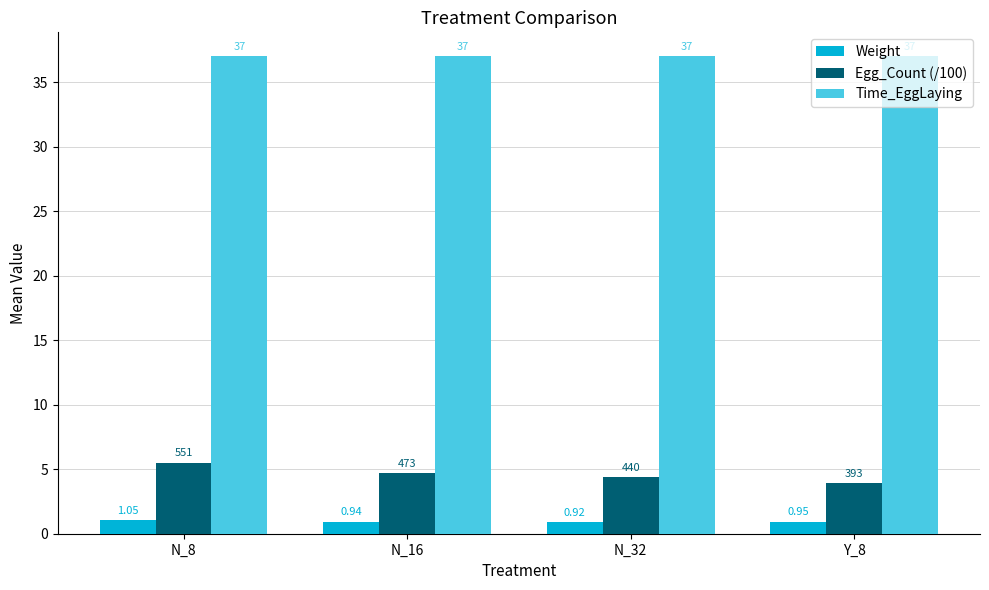

What is the spread (max minus min) of values at N_8?

36.0